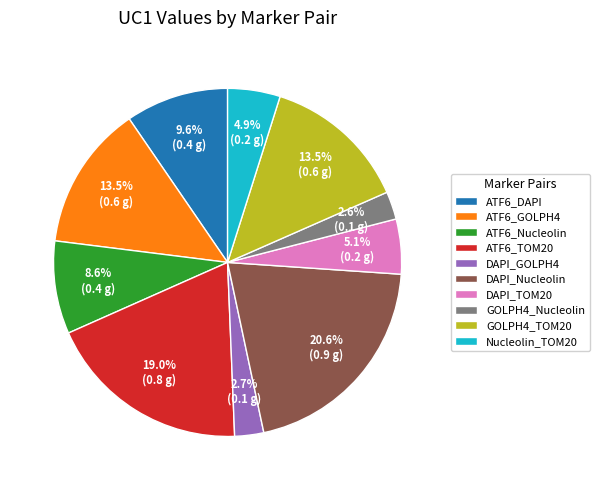

Count the number of slices in the pie.

10